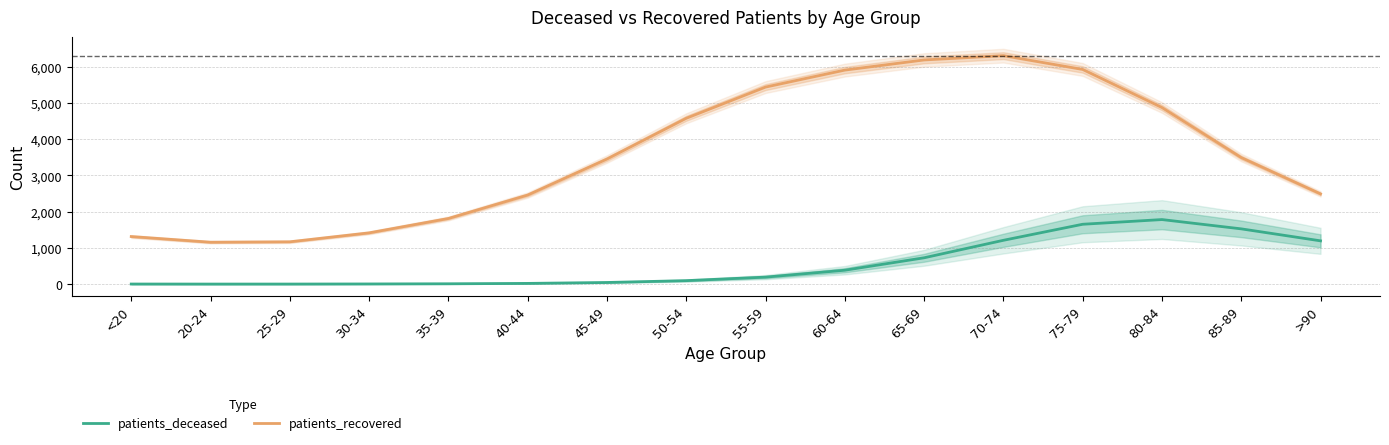

What is the sum of all patients_deceased values?

8906.0